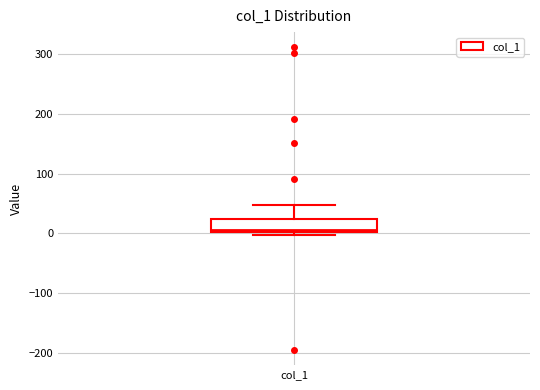

Read this box plot against the y-axis: the position of the median line, the range covered by the box, and the ends of both whiskers. The values are not printed on the chart, so give them approximately, as read against the axis.

median 10, box 0 to 20, whiskers 0 (just below the box's lower edge) to 50